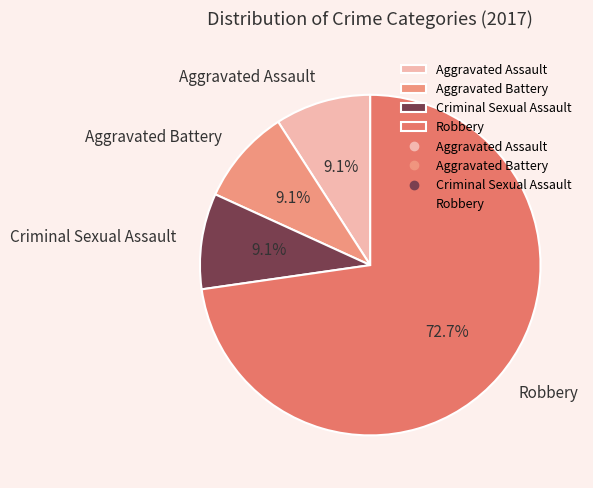

What percentage do Criminal Sexual Assault and Aggravated Assault together represent?

18.2%